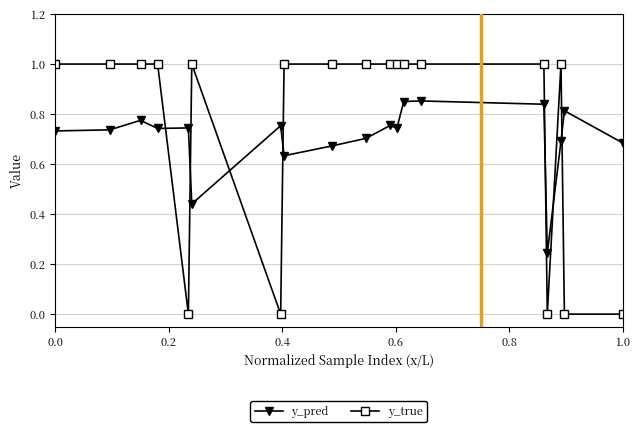

How many lines are shown in the chart?

2